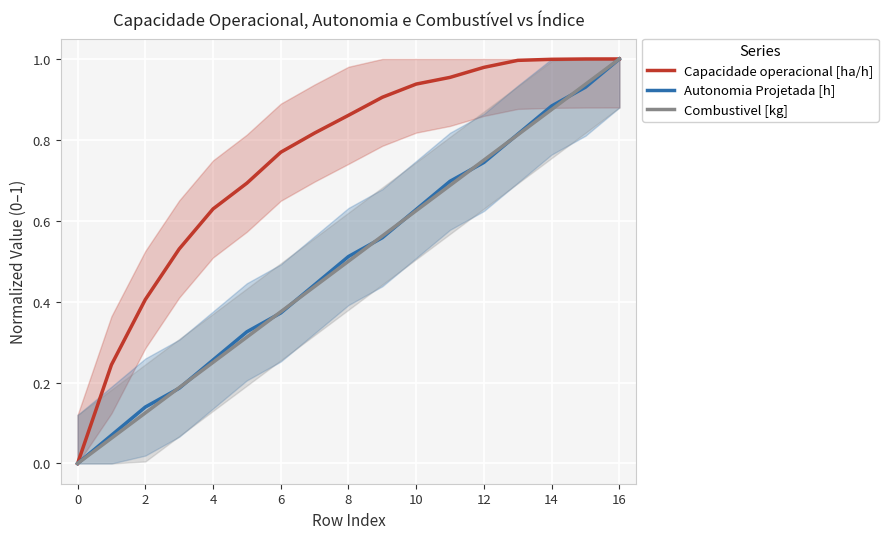

Reading left to right, transcribe all the data shown in this chart.

Capacidade operacional [ha/h]: 0.0	0.2	0.4	0.5	0.6	0.7	0.8	0.8	0.9	0.9	0.9	1.0	1.0	1.0	1.0	1.0	1.0
Autonomia Projetada [h]: 0.0	0.1	0.1	0.2	0.3	0.3	0.4	0.4	0.5	0.6	0.6	0.7	0.7	0.8	0.9	0.9	1.0
Combustivel [kg]: 0.0	0.1	0.1	0.2	0.2	0.3	0.4	0.4	0.5	0.6	0.6	0.7	0.8	0.8	0.9	0.9	1.0